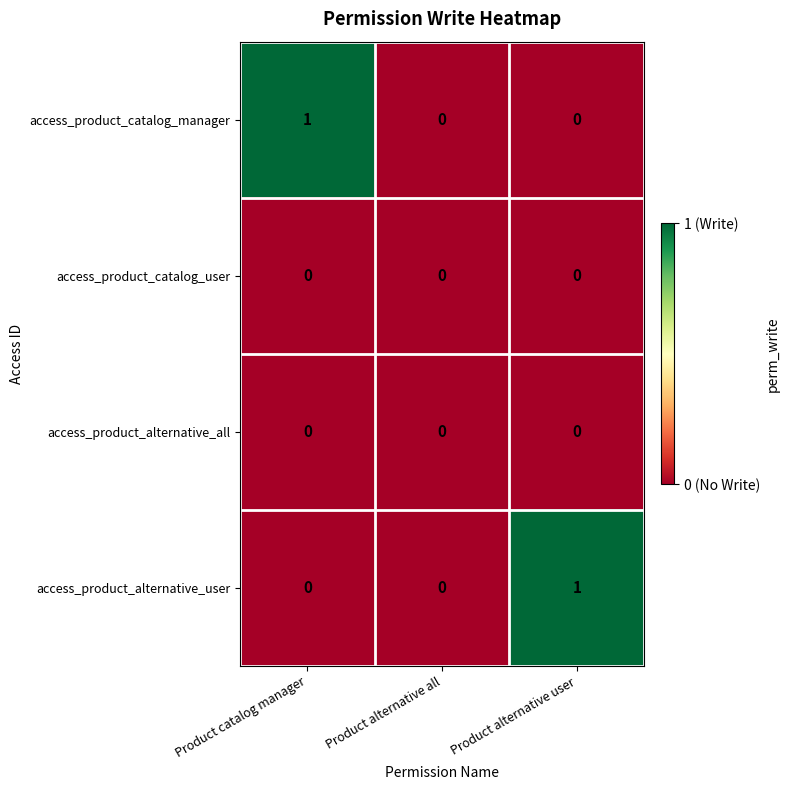

The value of access_product_alternative_user at Product alternative all is 0. True or false?

True